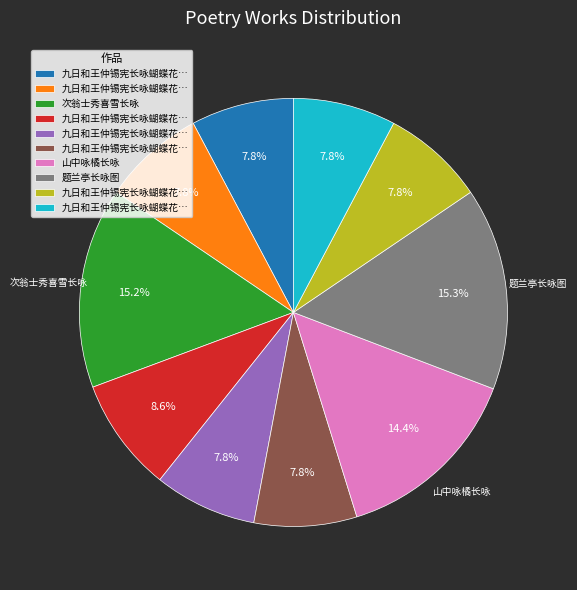

Does any single category account for the majority?

No